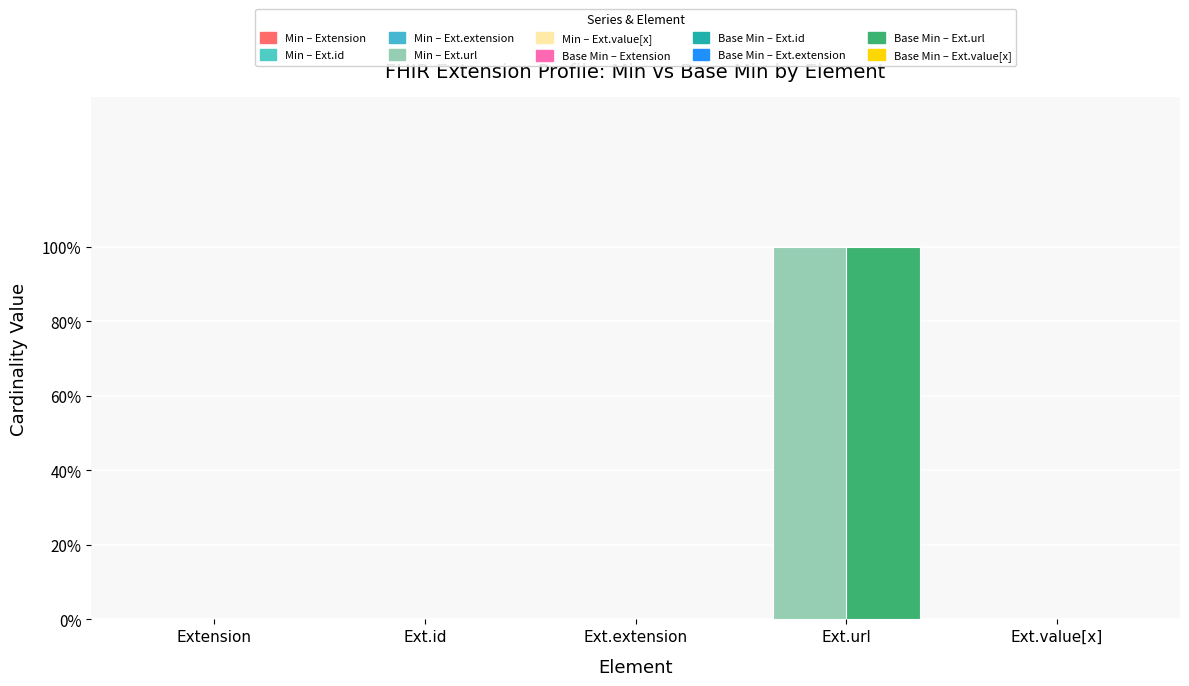

True or false: Base Min has a value of 1 at Extension.url.

True